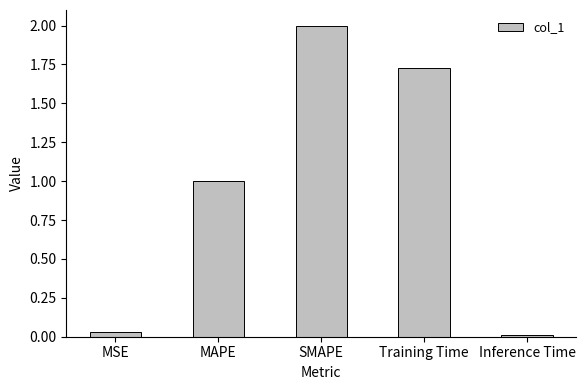

What position from the left is Training Time?

4